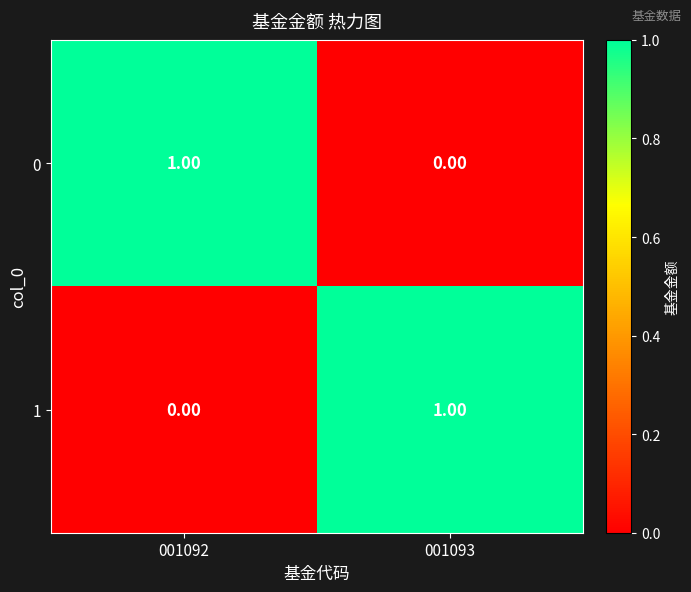

Rank the series at 001093 from highest to lowest value.

1, 0